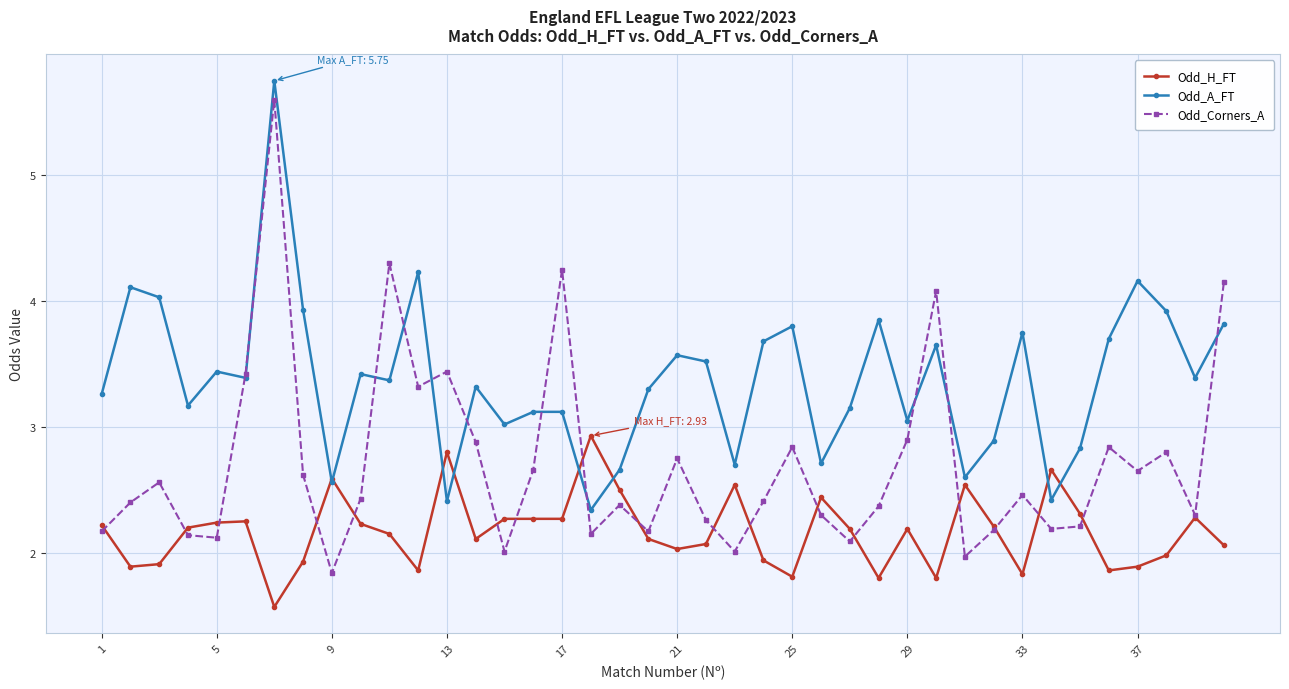

Which series has the largest total across all categories?

Odd_A_FT